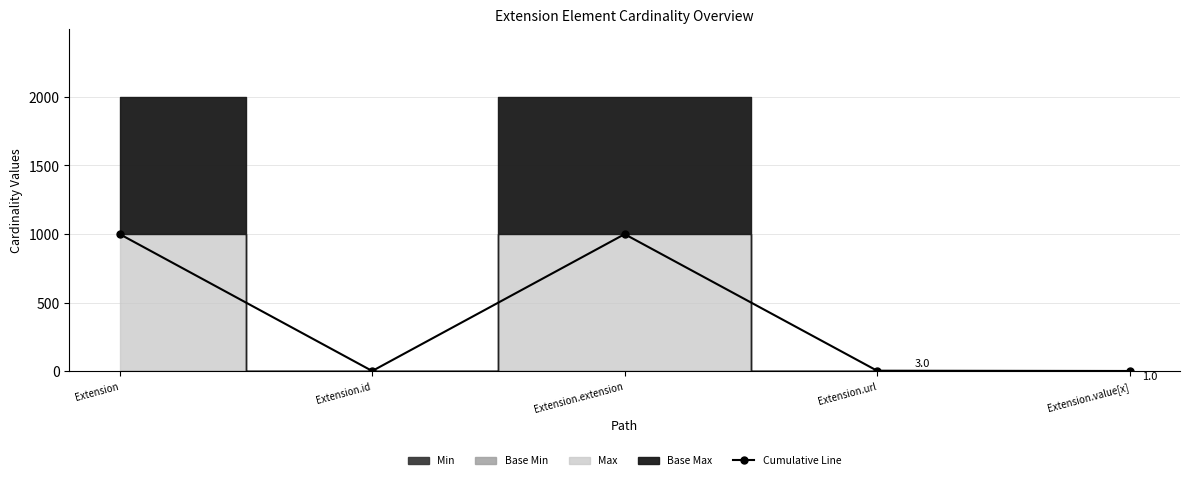

True or false: the data shows 5 at Extension.url.

False